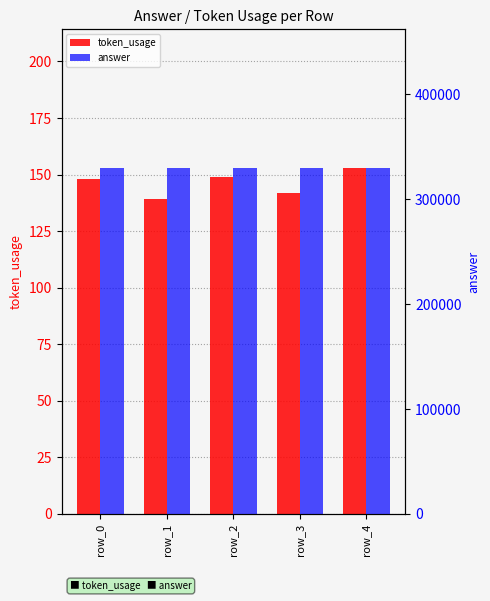

At which label does token_usage reach its peak?

row_4